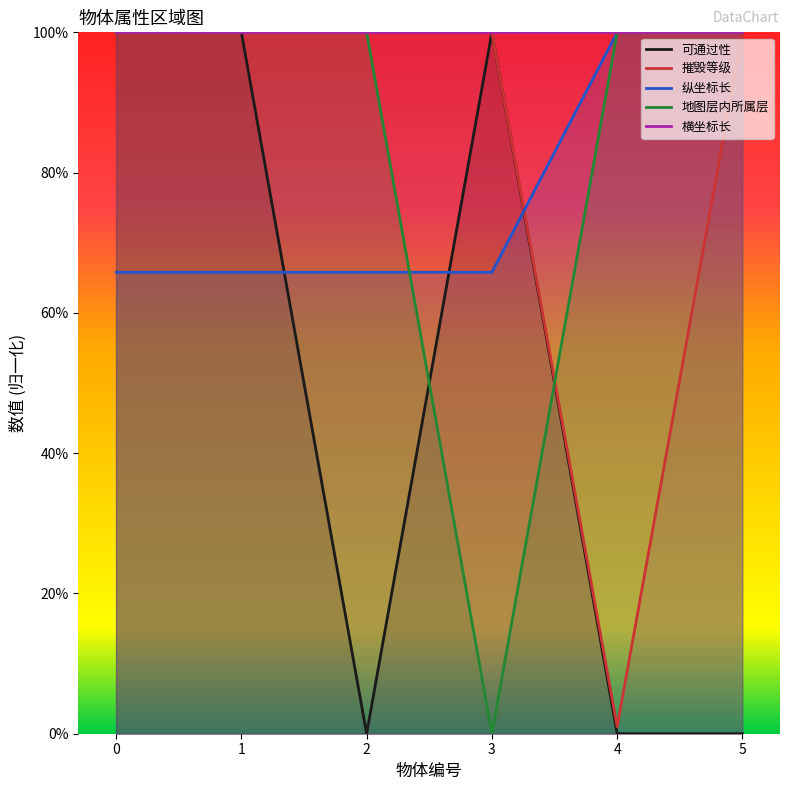

What is the greatest value displayed?

100.0